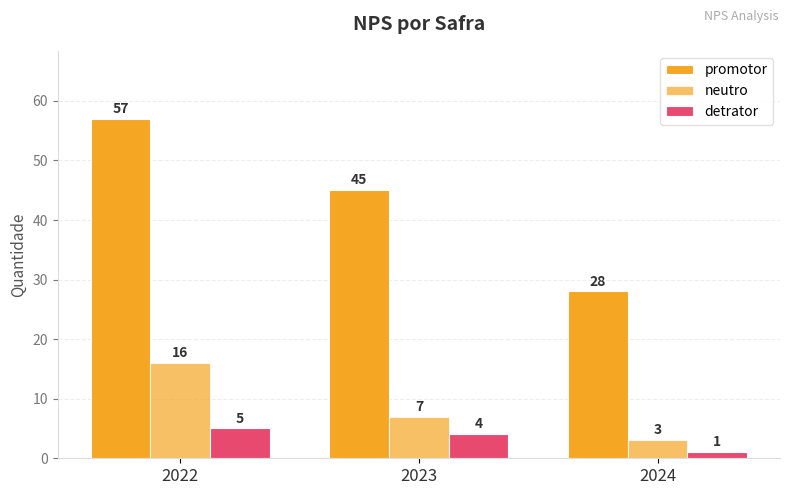

At 2022, list the series in order from smallest to largest.

detrator, neutro, promotor